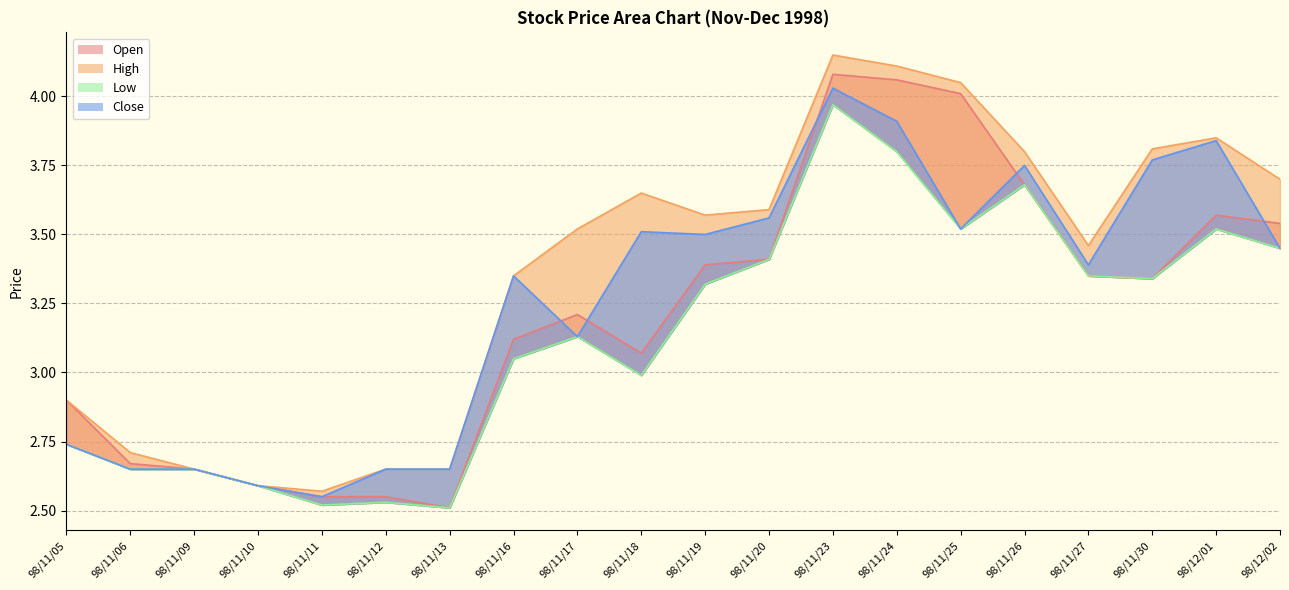

How many data points does each series have?

20